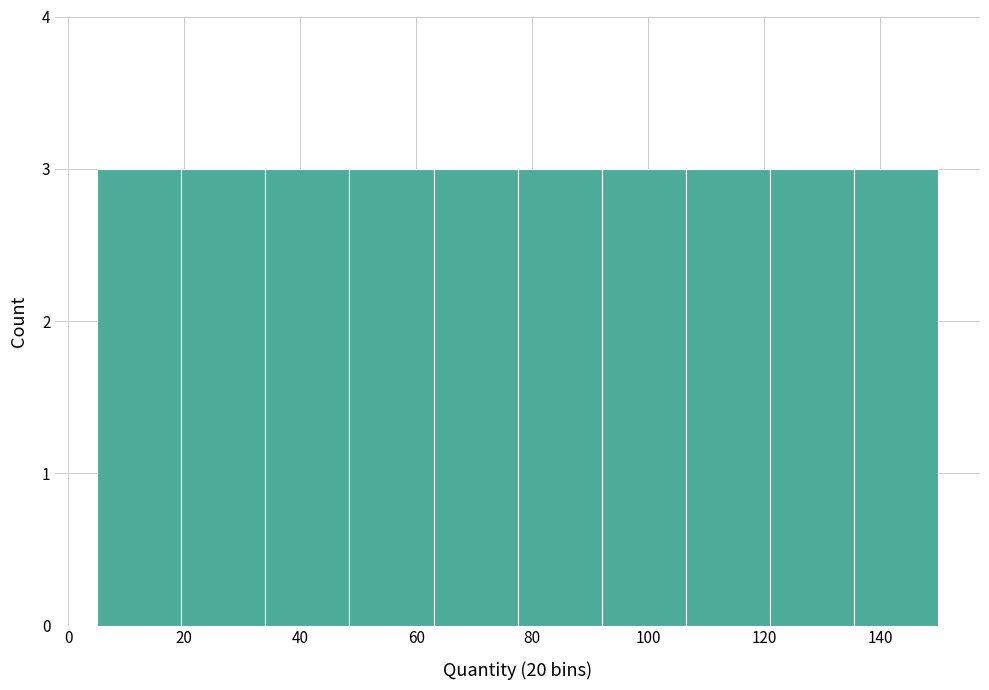

Reading left to right, transcribe this chart: for each bar, give the range it covers on the x-axis and its height. Neither the bar edges nor the heights are printed on the chart, so give them approximately, as read against the axes.

5.0 to 19.5: 3
19.5 to 34.0: 3
34.0 to 48.5: 3
48.5 to 63.0: 3
63.0 to 77.5: 3
77.5 to 92.0: 3
92.0 to 106.5: 3
106.5 to 121.0: 3
121.0 to 135.5: 3
135.5 to 150.0: 3